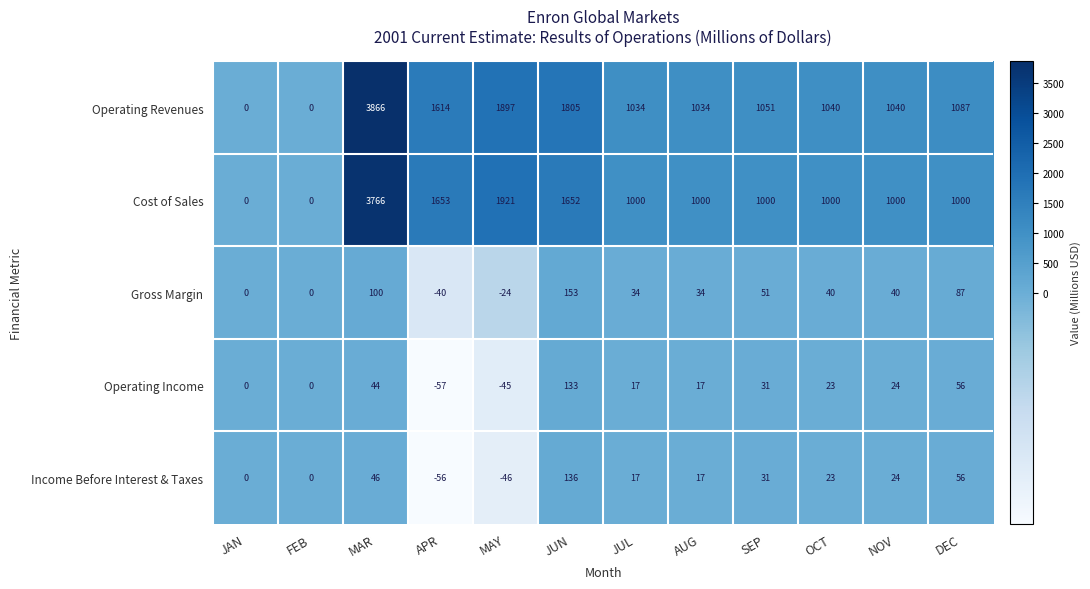

At which label is Income Before Interest & Taxes closest to 40?

MAR